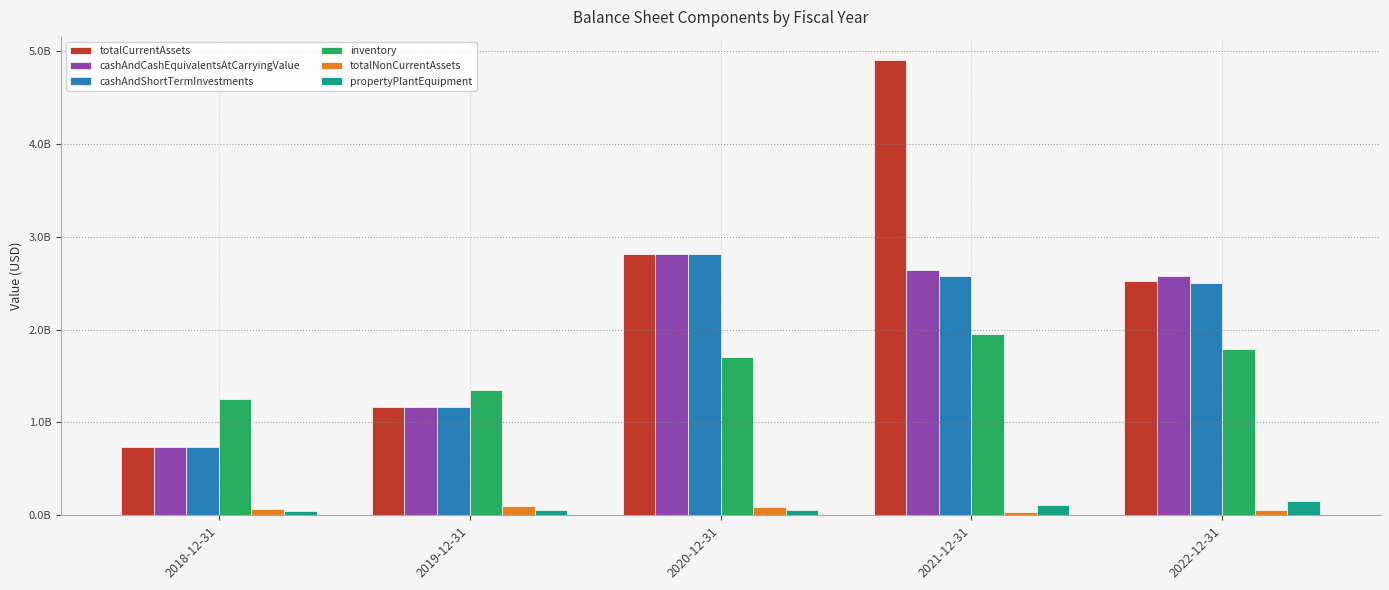

What is the sum of the propertyPlantEquipment values at 2019-12-31 and 2021-12-31?

174077000